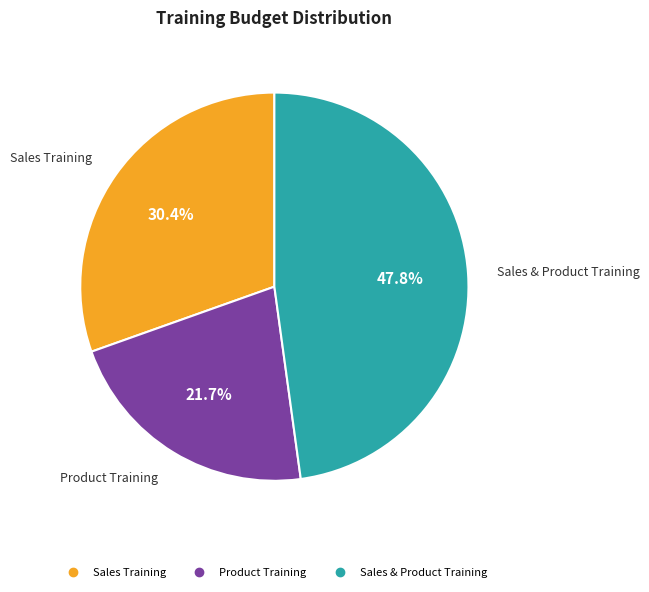

Does Product Training account for over 50% of the chart?

No